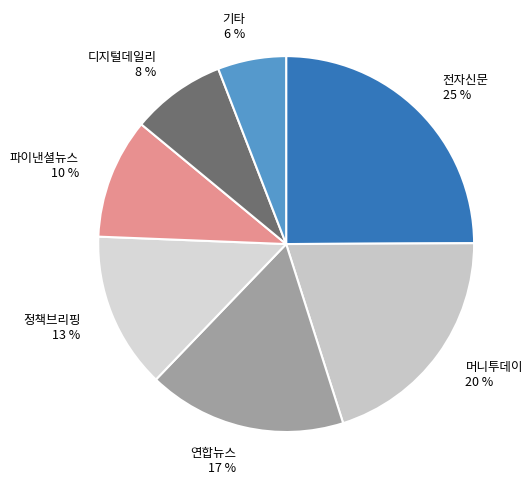

Rank the categories by value from lowest to highest.

기타, 디지털데일리, 파이낸셜뉴스, 정책브리핑, 연합뉴스, 머니투데이, 전자신문